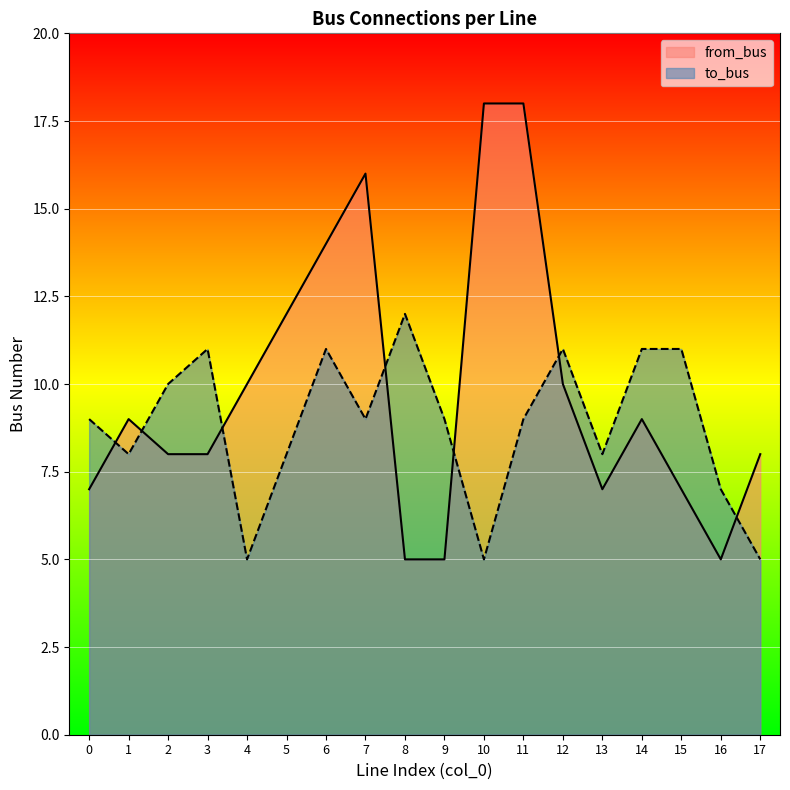

What are all the series names shown in the legend?

from_bus, to_bus